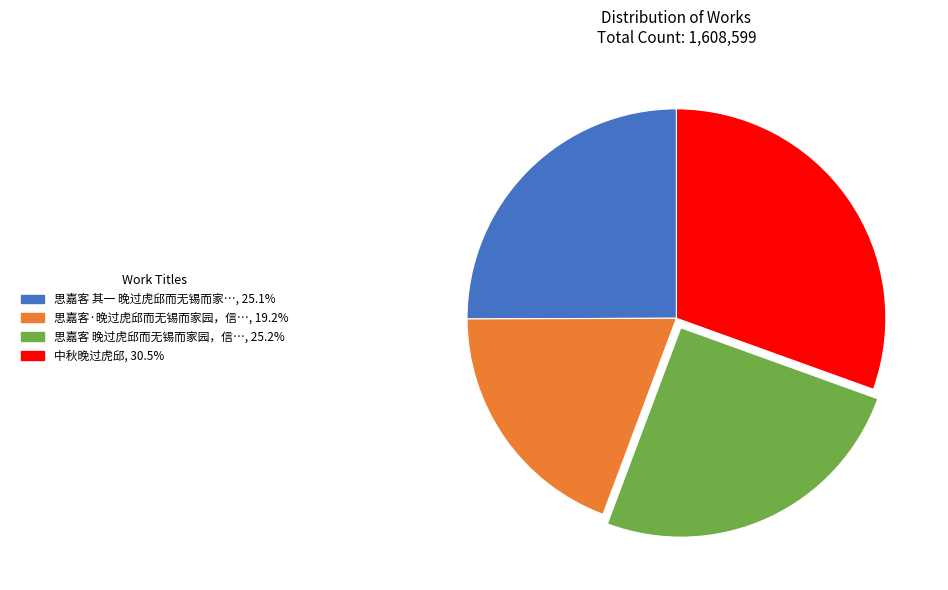

Does any single category account for the majority?

No